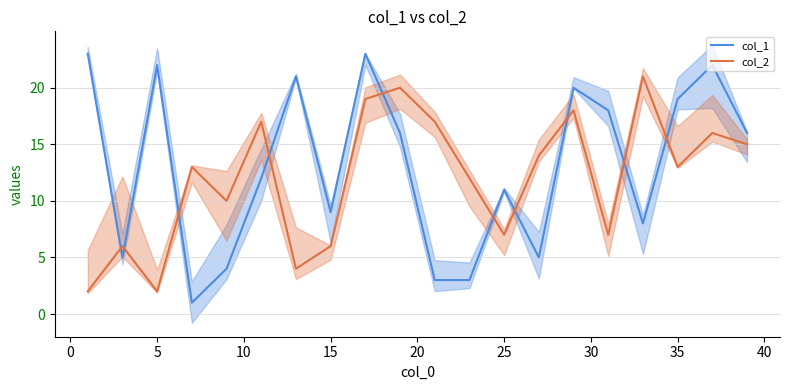

Is it true that col_2 equals 3 at 15?

False